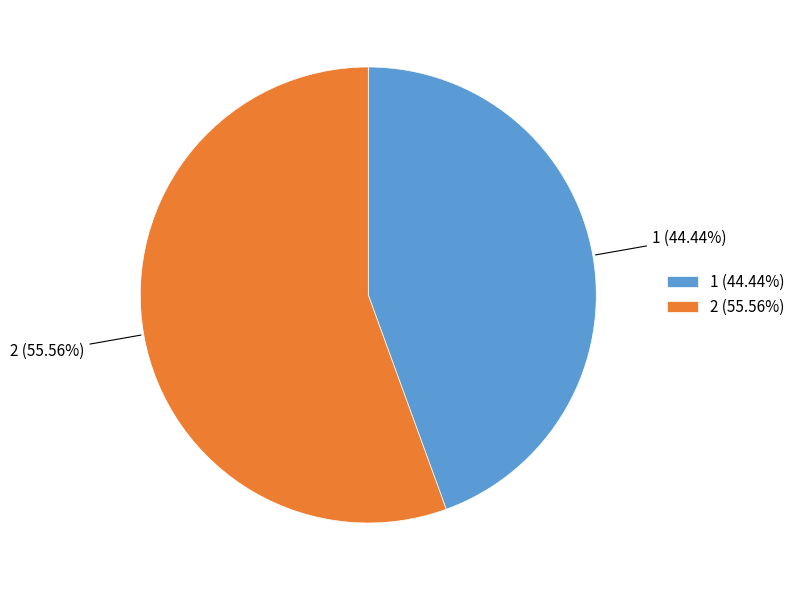

To the nearest percent, what portion does 1 represent?

44%